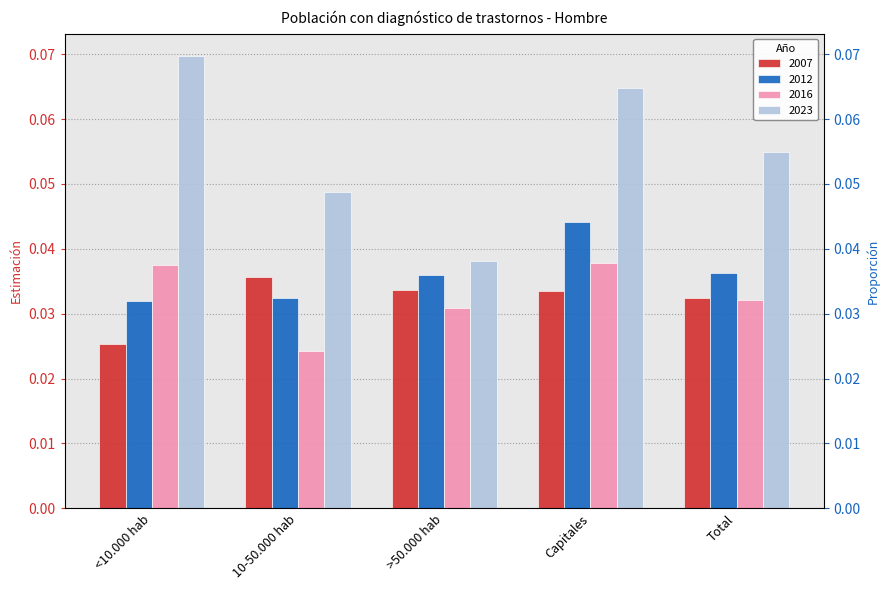

What is the total value across all series at Capitales?

0.2